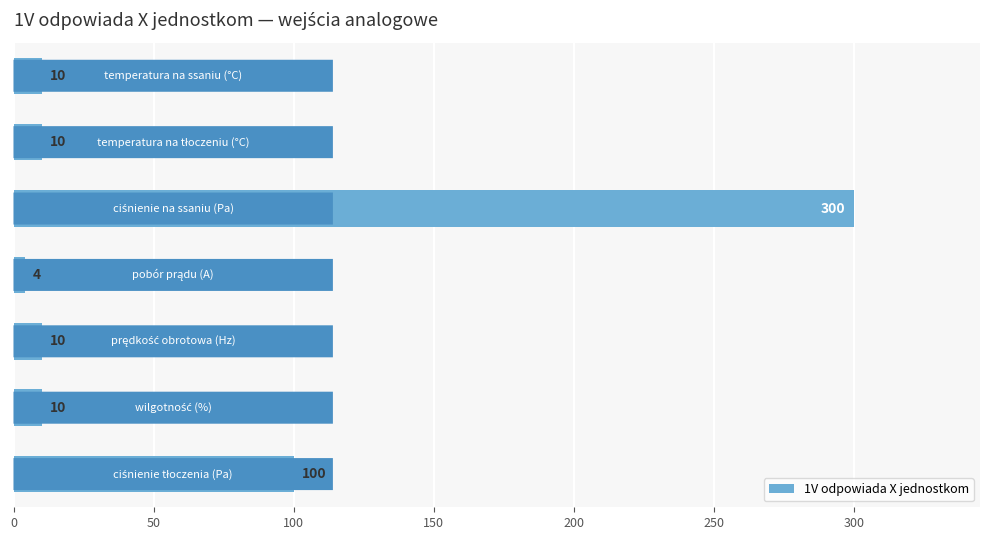

Reading top to bottom, what are all the values shown in this chart?

10	10	300	4	10	10	100